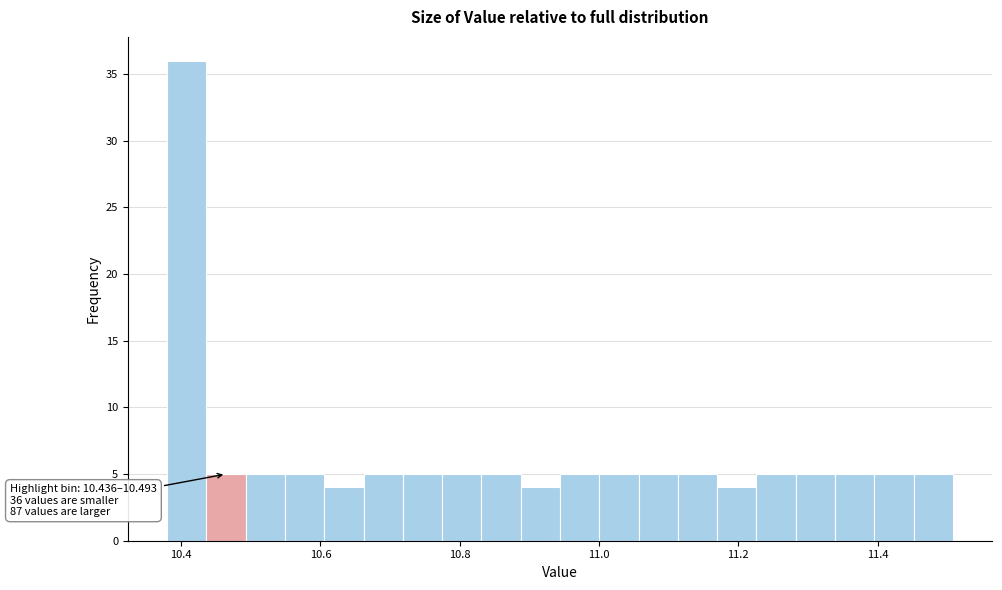

Read against the x-axis, roughly where is the centre of the tallest bar?

10.40